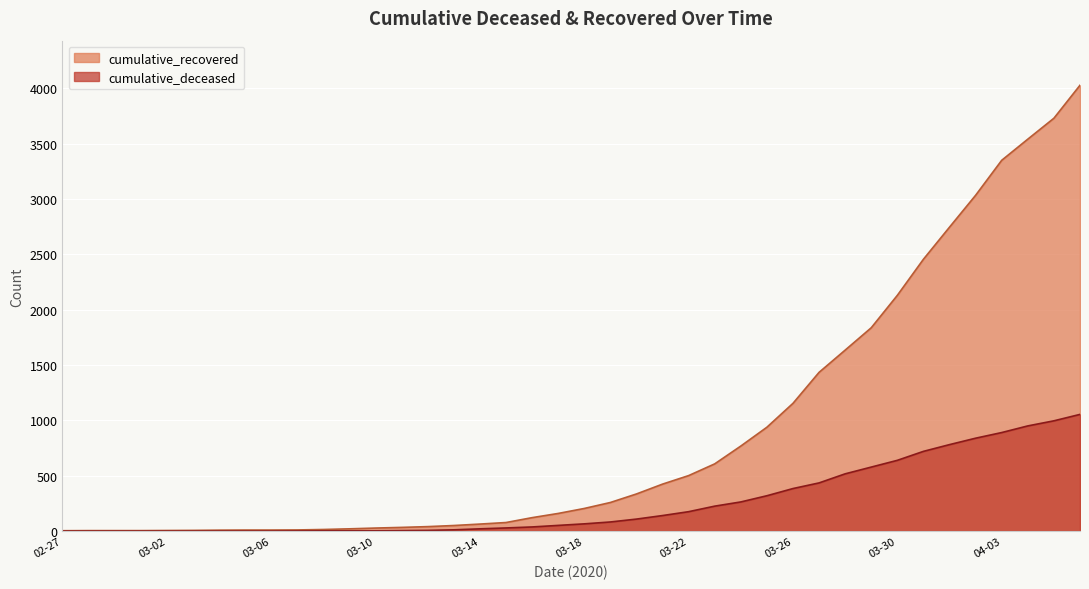

Rank the series by their average value, from highest to lowest.

cumulative_recovered, cumulative_deceased